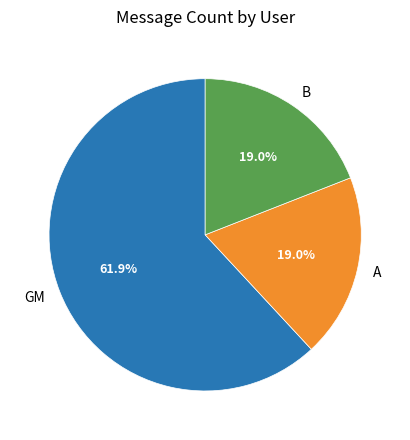

What is the largest slice in the pie chart?

GM